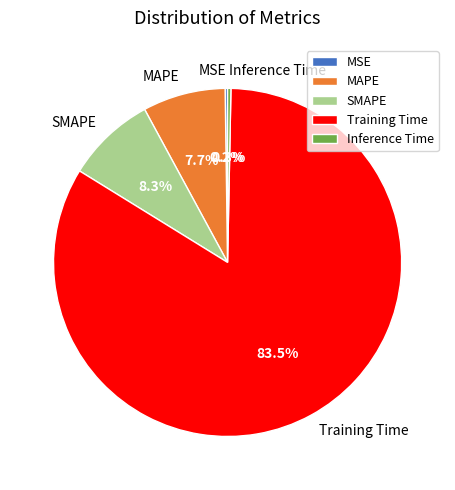

Between Inference Time and SMAPE, which is larger?

SMAPE